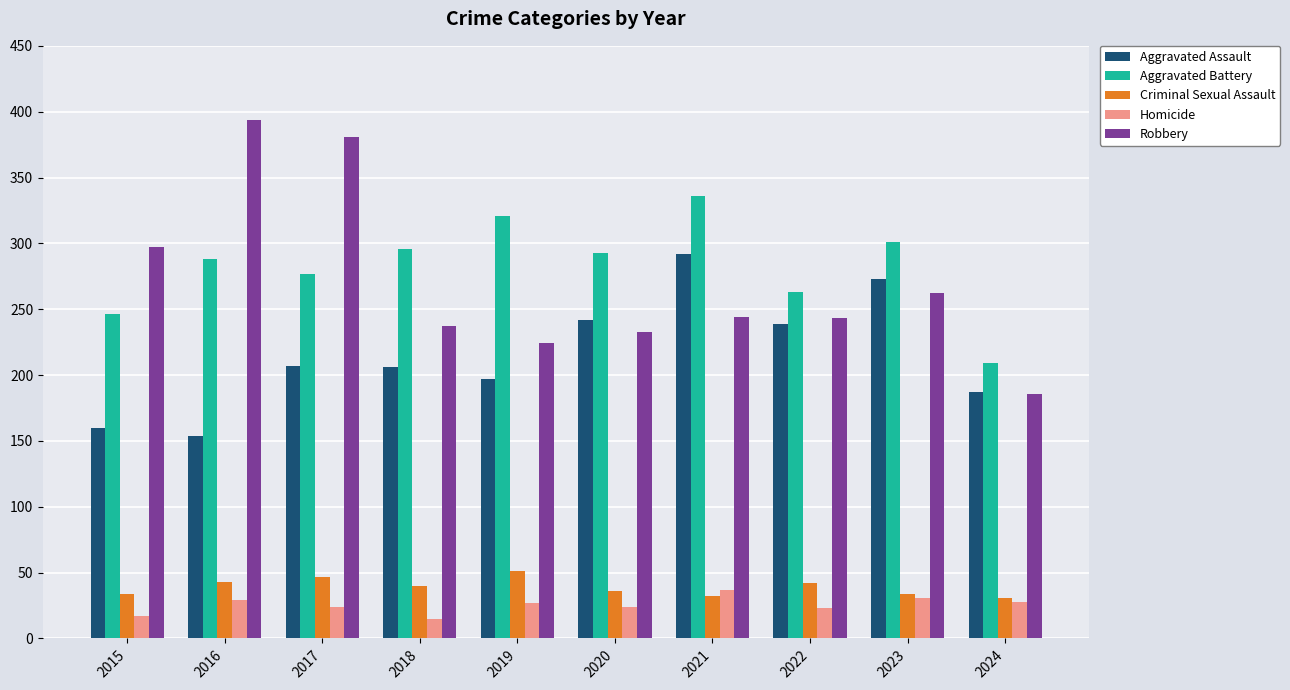

Which category has the highest value across all series?

2016